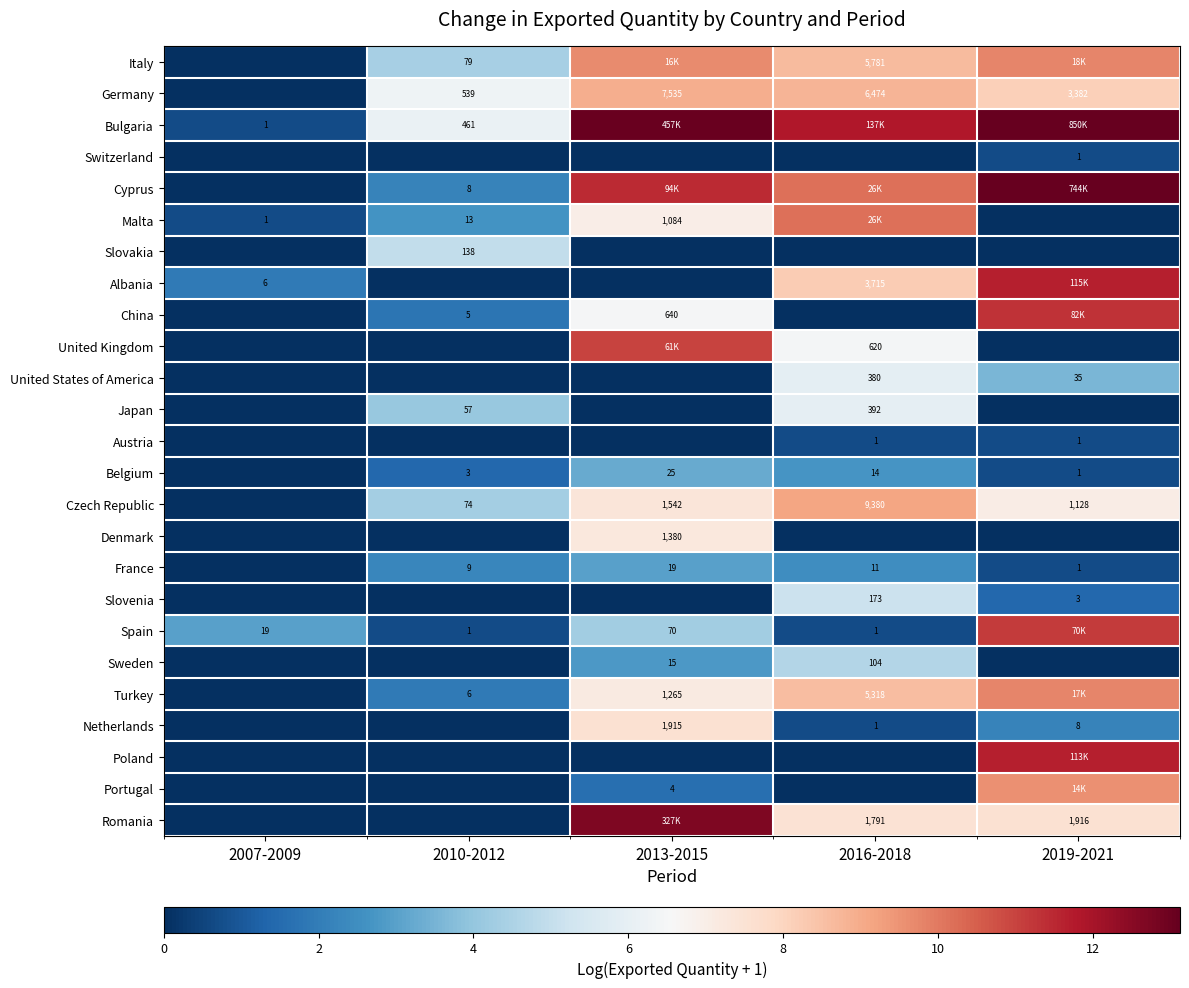

Where does the Cyprus series first go above 10?

2013-2015